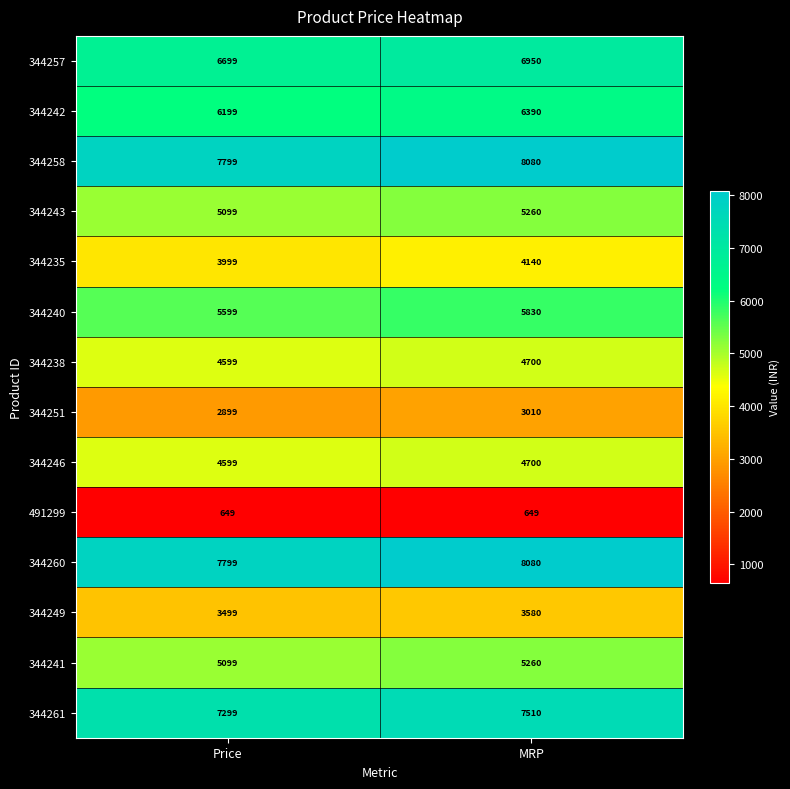

Reading left to right, what are all the values shown in this chart?

344257: 6699	6950
344242: 6199	6390
344258: 7799	8080
344243: 5099	5260
344235: 3999	4140
344240: 5599	5830
344238: 4599	4700
344251: 2899	3010
344246: 4599	4700
491299: 649	649
344260: 7799	8080
344249: 3499	3580
344241: 5099	5260
344261: 7299	7510